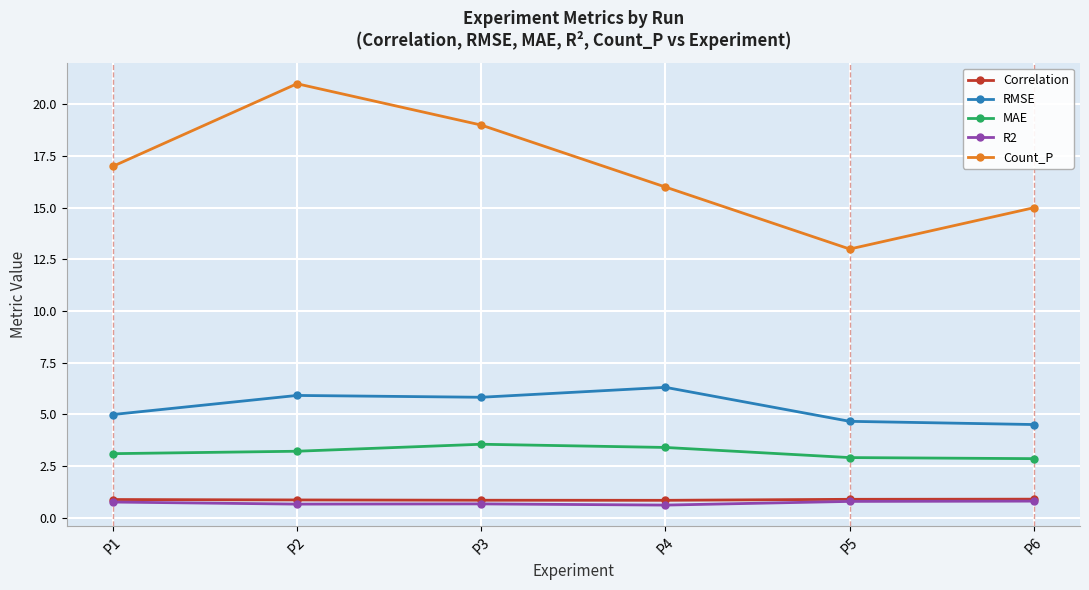

At which label does Count_P reach its peak?

P2